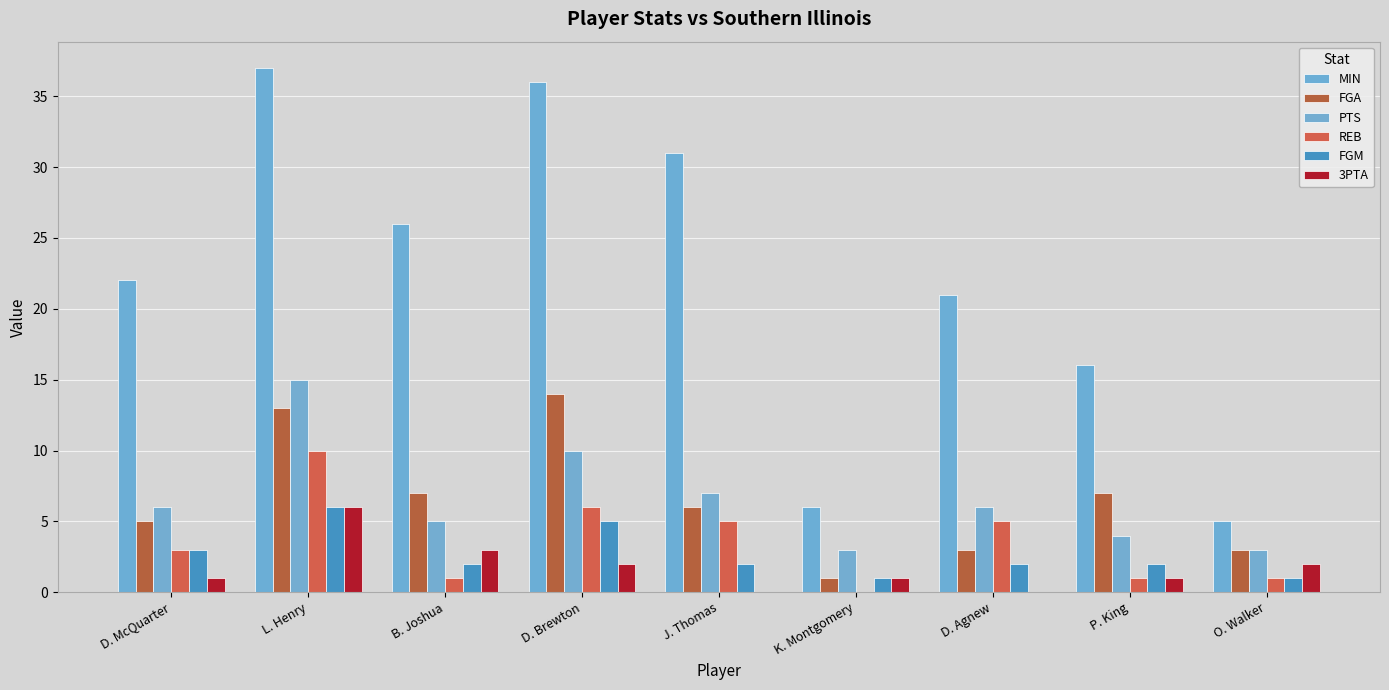

What is the average value of the PTS series?

7